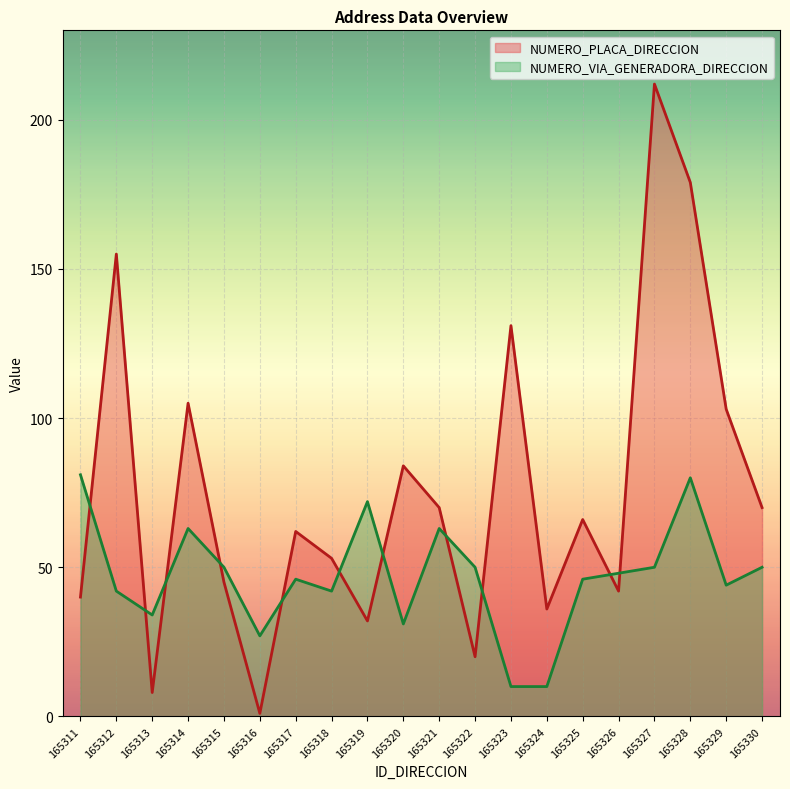

Where is the first local maximum for NUMERO_PLACA_DIRECCION?

165312